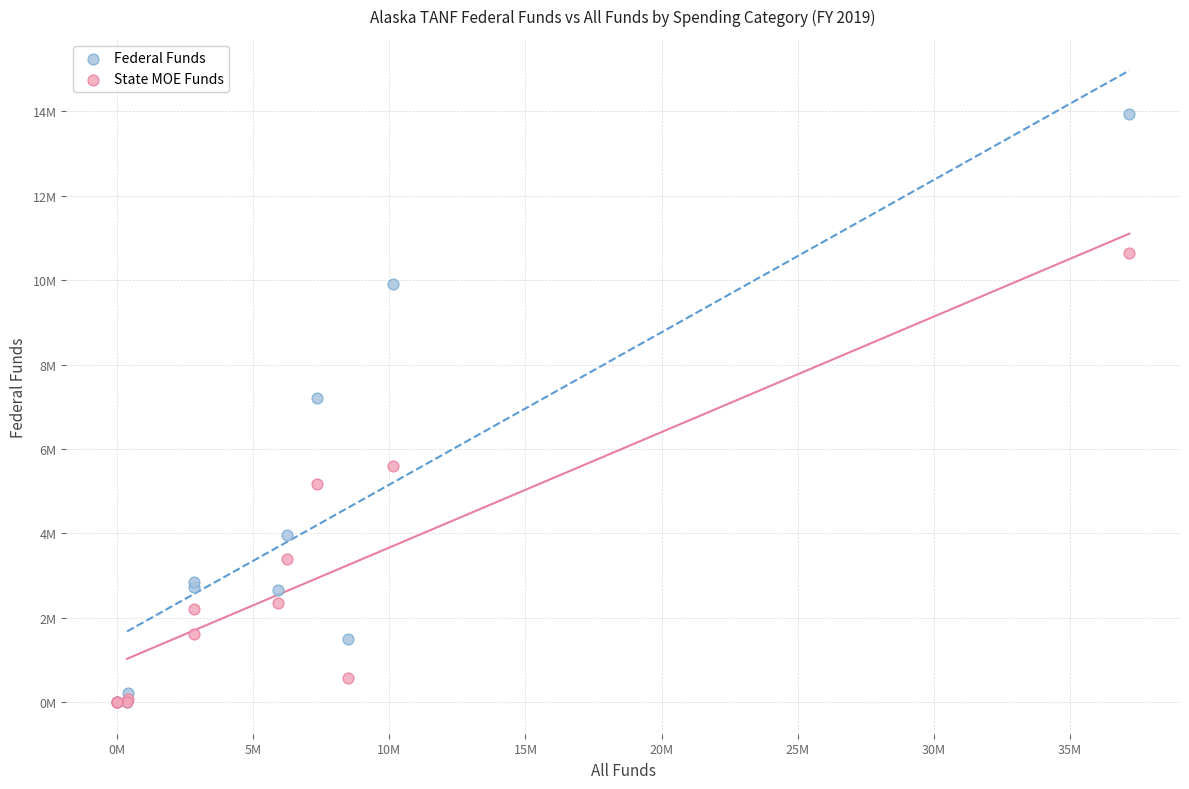

What are all the series names shown in the legend?

Federal Funds, State MOE Funds